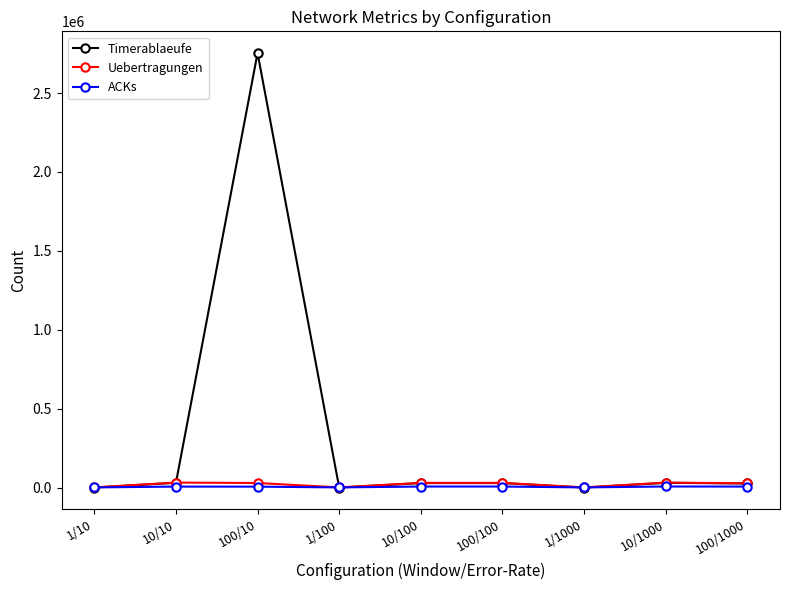

How many values in the Timerablaeufe series are below 28558?

4